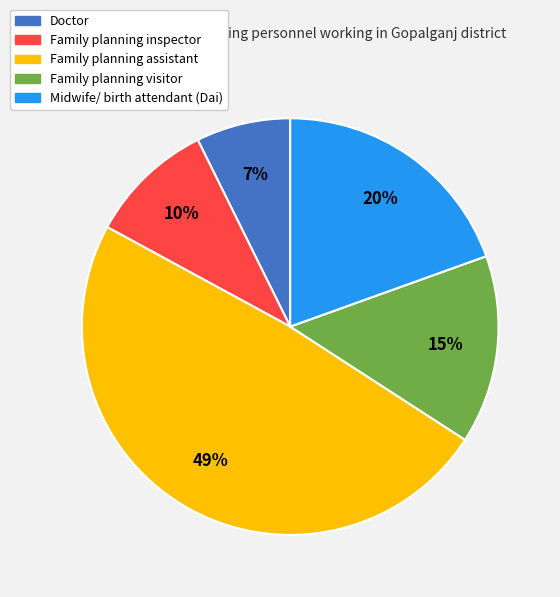

What is the smallest slice in the pie chart?

Doctor